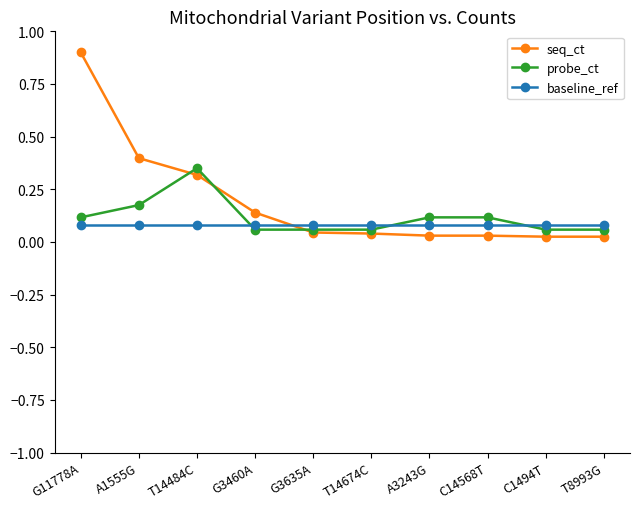

At how many categories does at least one series exceed 0?

10